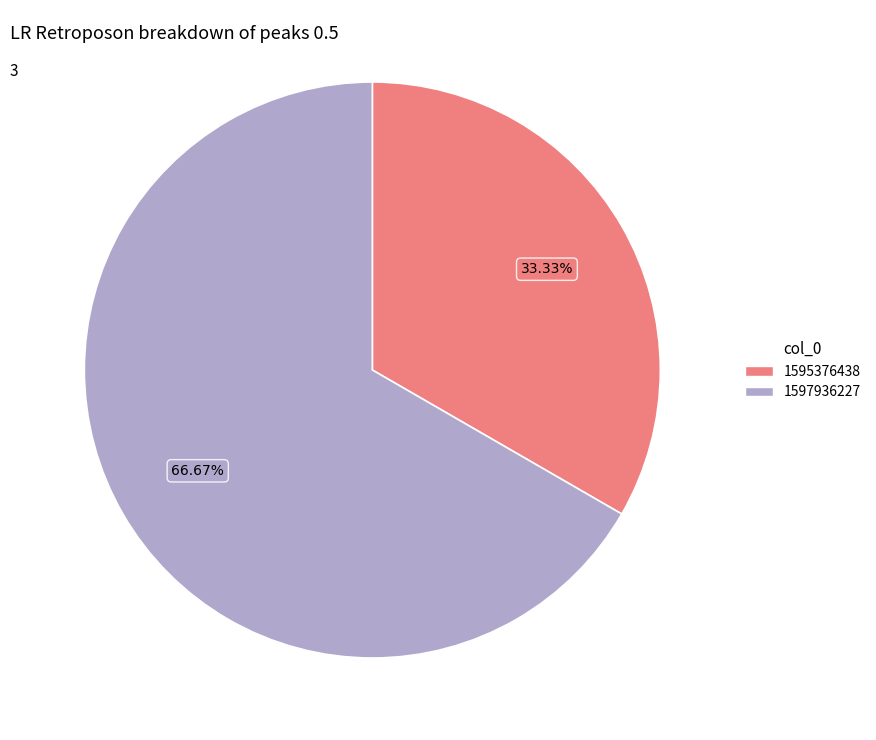

Is there a majority slice in this chart?

Yes